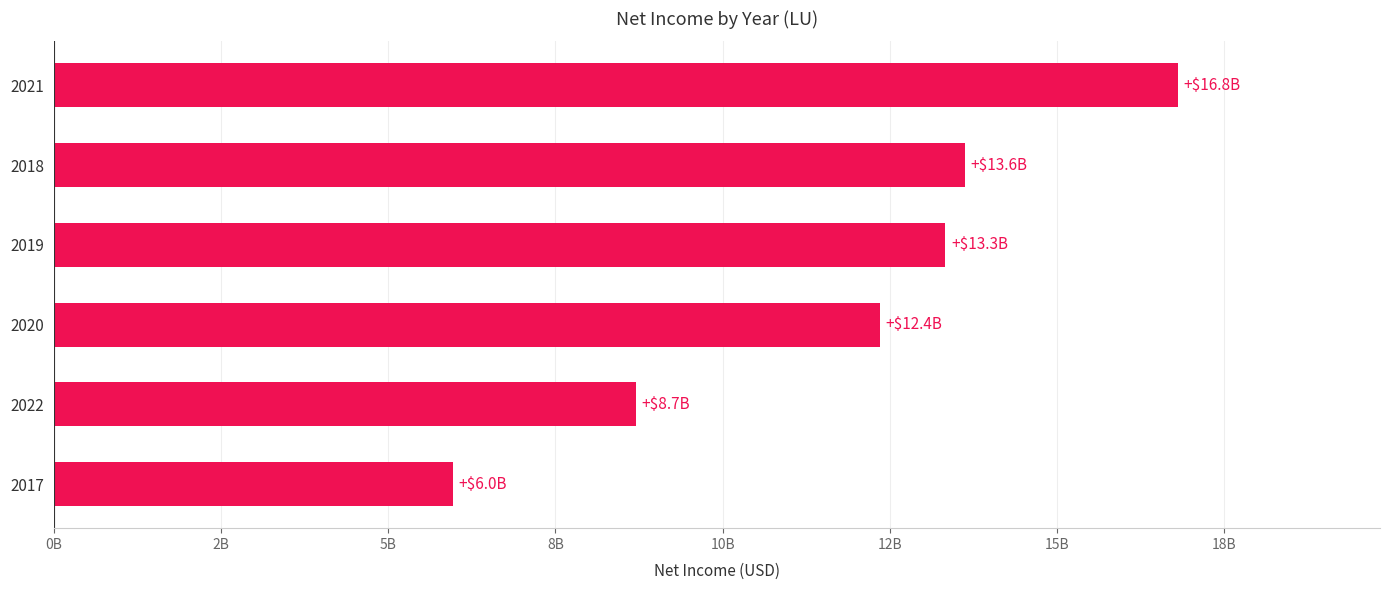

Rank the categories by value from lowest to highest.

2017, 2022, 2020, 2019, 2018, 2021